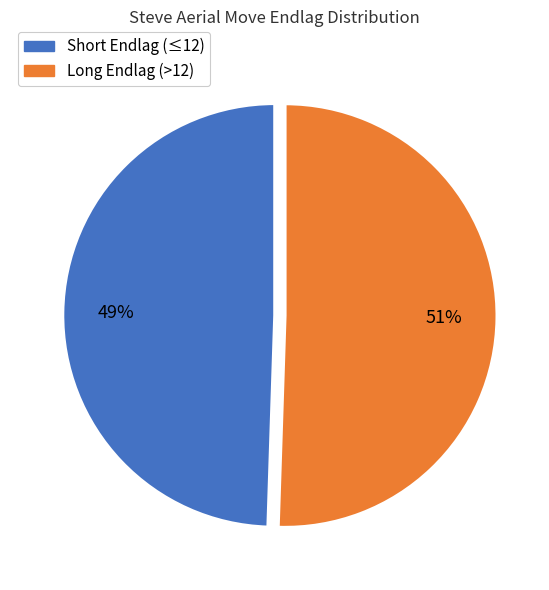

Does any single category account for the majority?

Yes